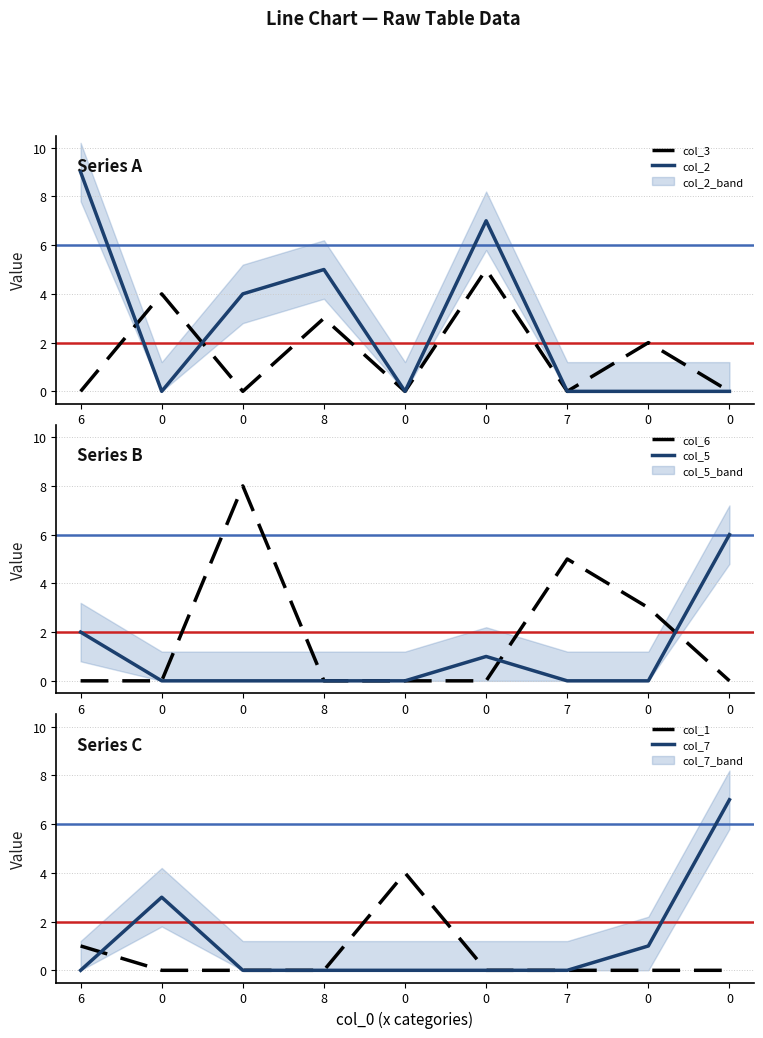

What is the difference between the col_6 values at 0 and 0?

8